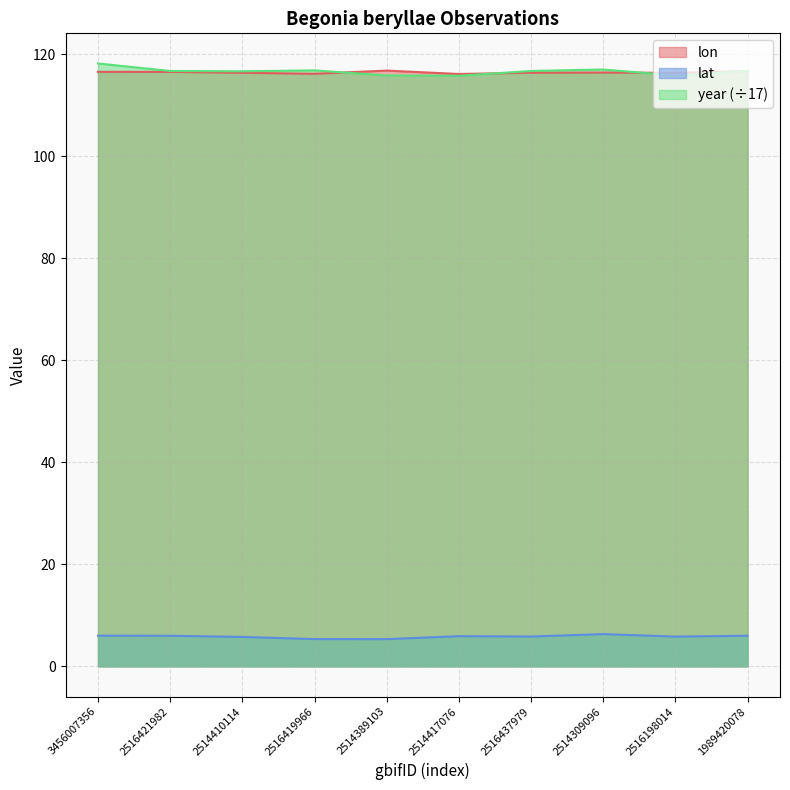

At how many categories does at least one series exceed 15?

10